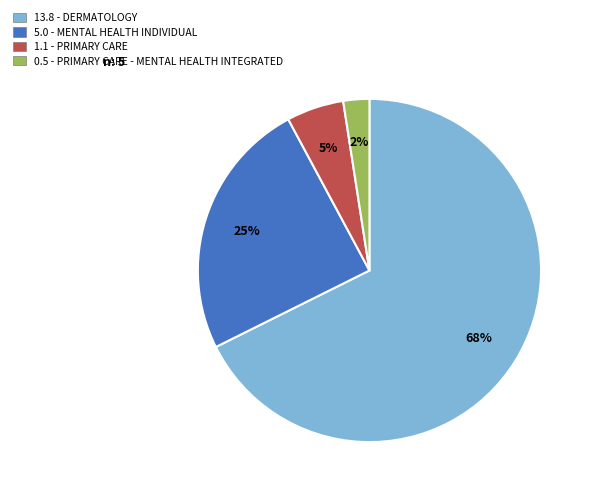

What is the smallest slice in the pie chart?

0.5 - PRIMARY CARE - MENTAL HEALTH INTEGRATED